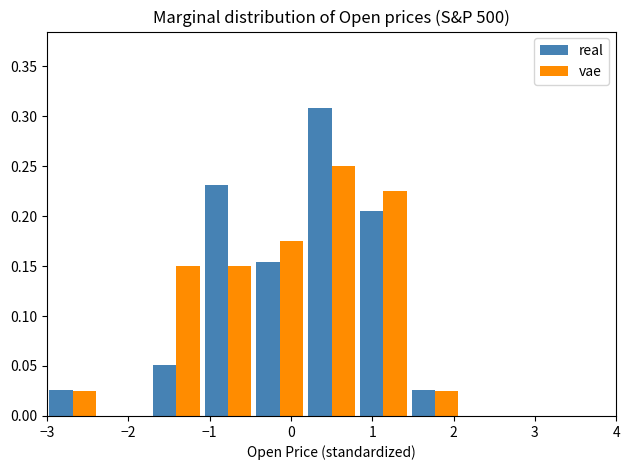

In the real series, which range on the x-axis has the tallest bar?

0.2 to 0.8